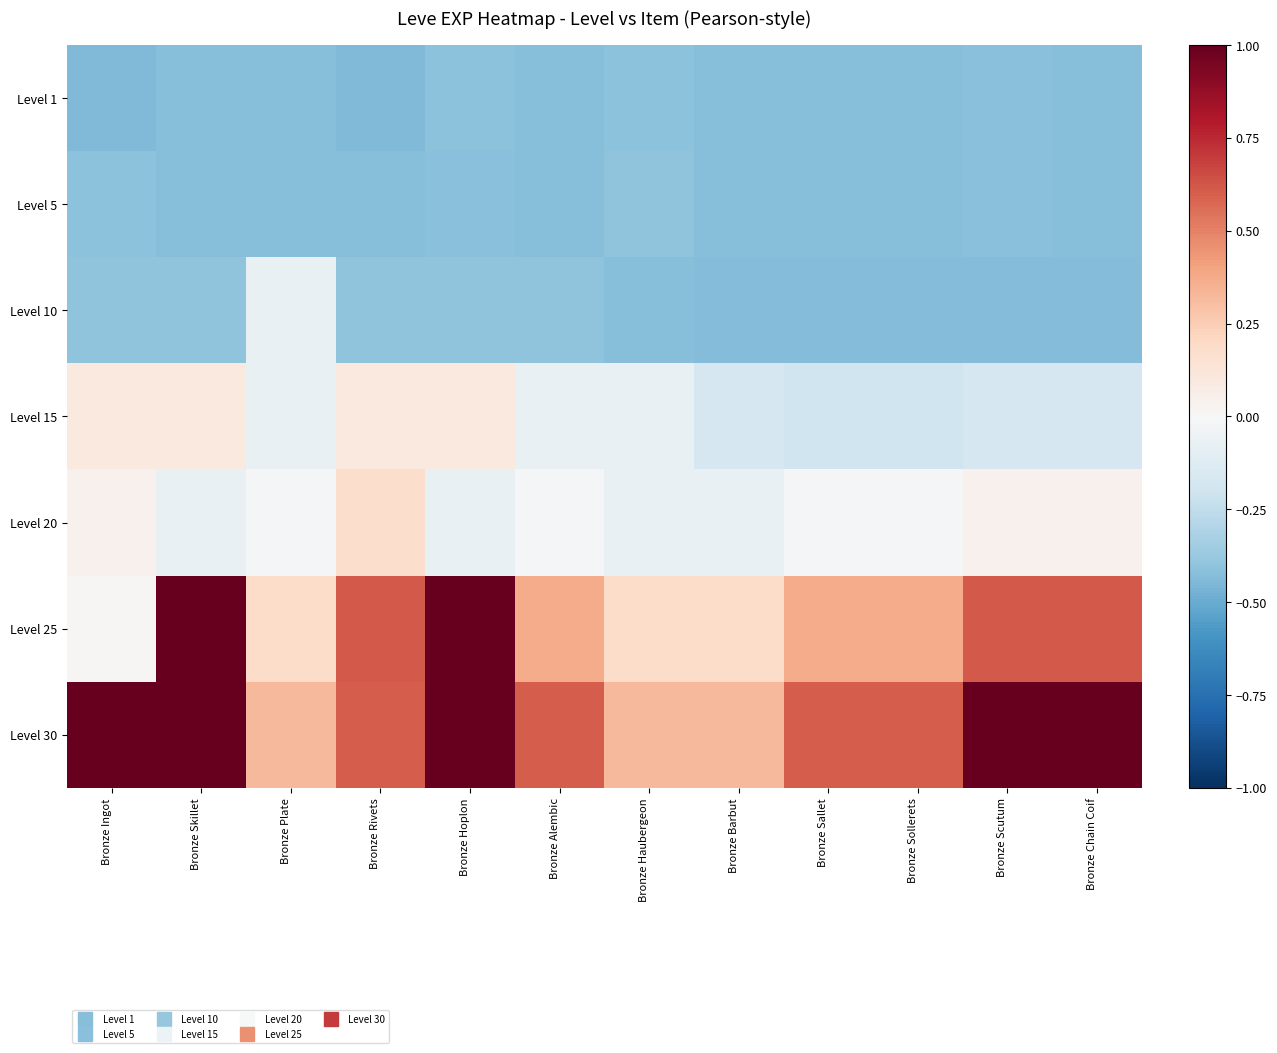

Which series has the largest range (max minus min)?

Level 25